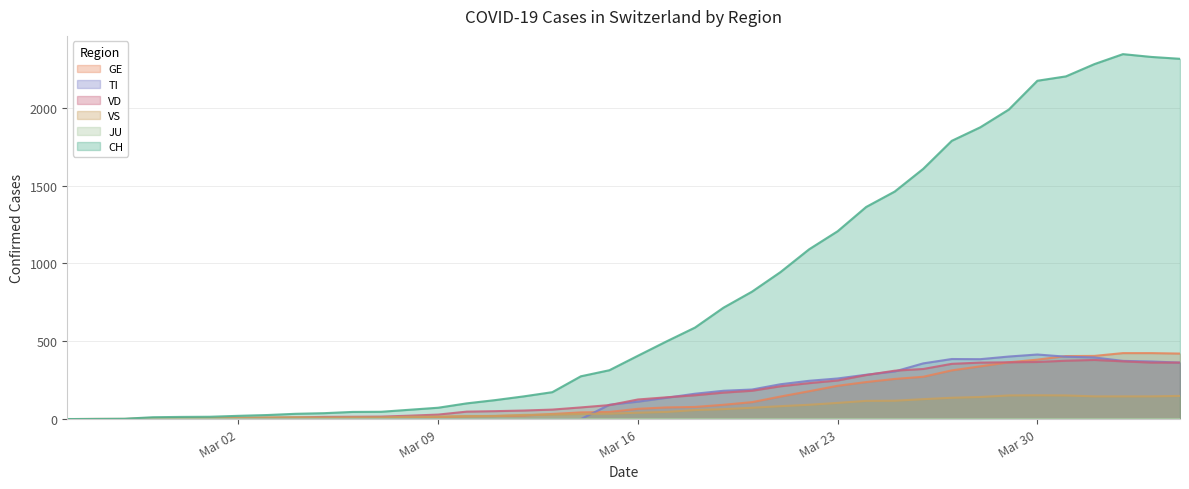

How many values in the CH series are below 407?

20